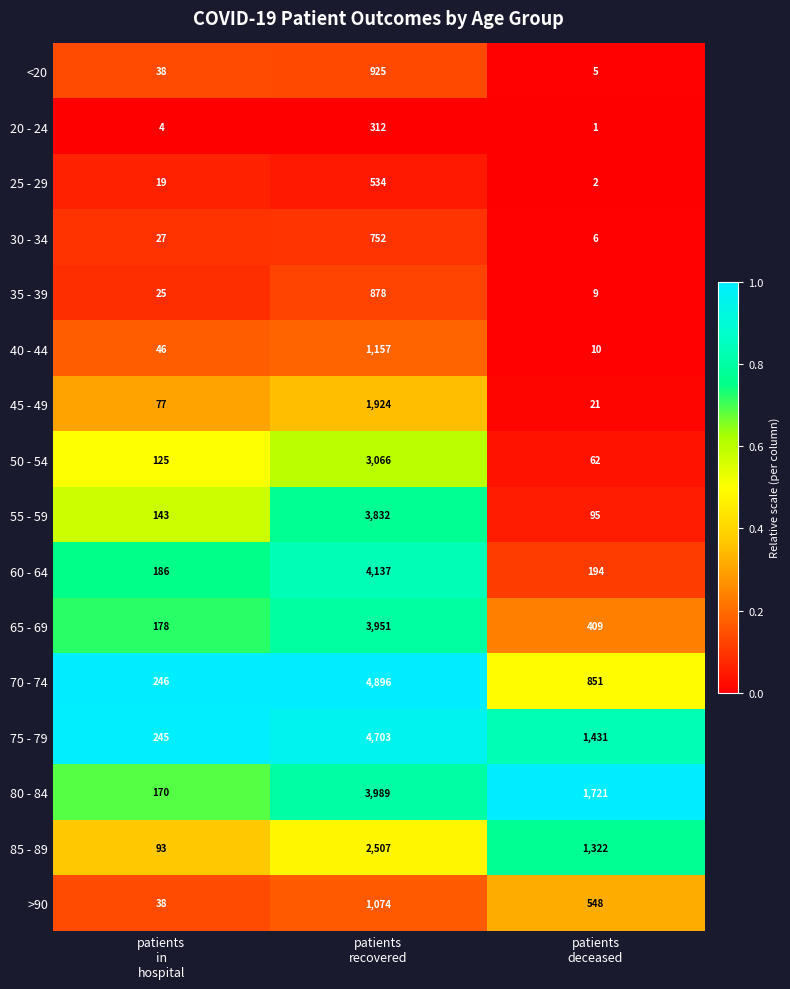

At which category does the chart reach its peak across all series?

patients
recovered